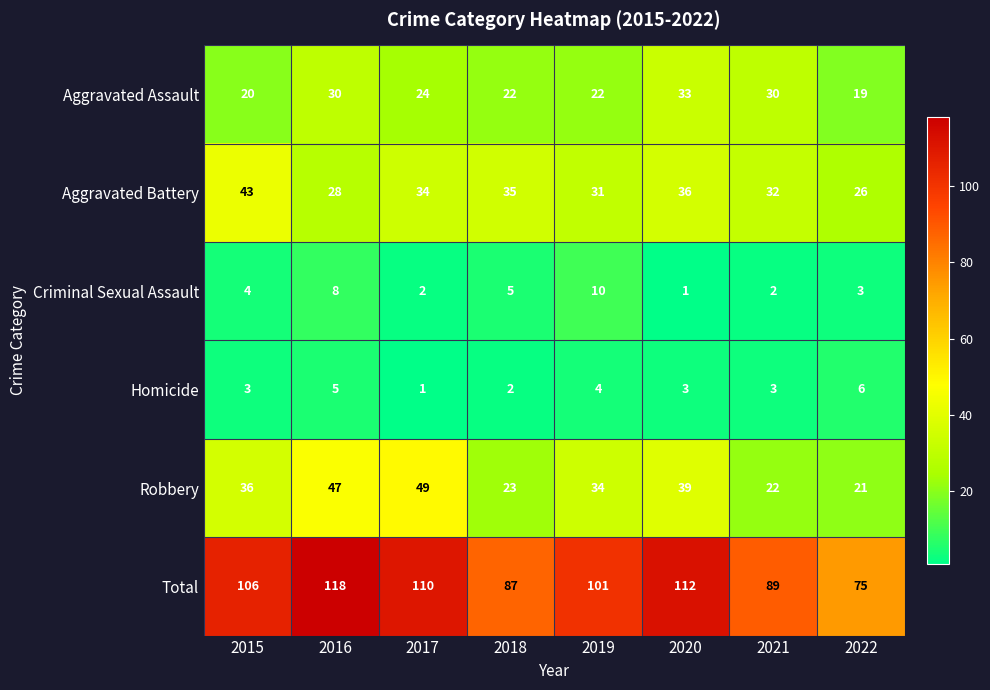

Where is Aggravated Assault nearest to the value 26?

2017